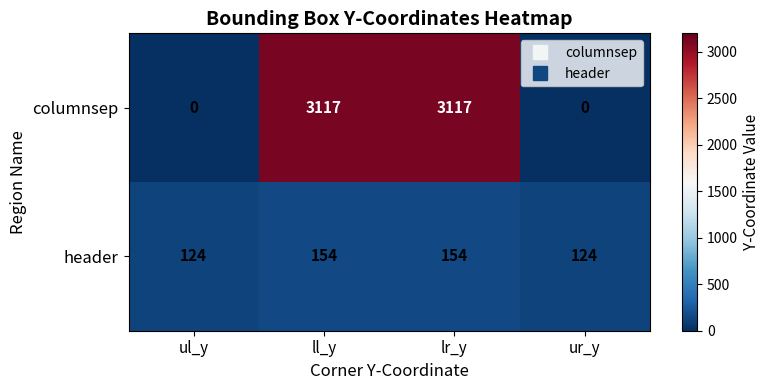

What is the total value across all series at ul_y?

124